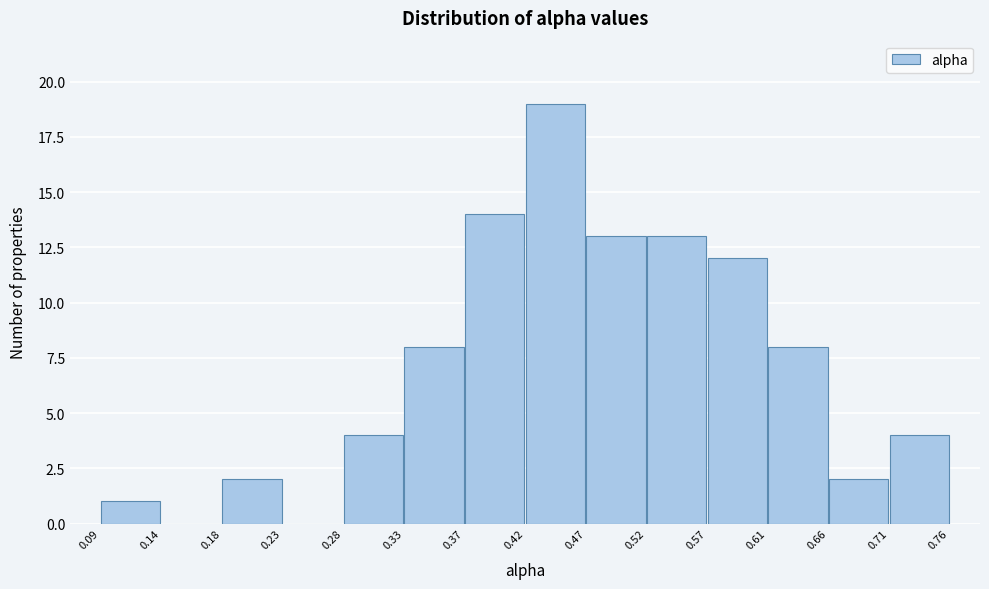

How tall is the bar that spans 0.57 to 0.61 on the x-axis? The values are not printed on the chart, so give them approximately, as read against the axis.

12